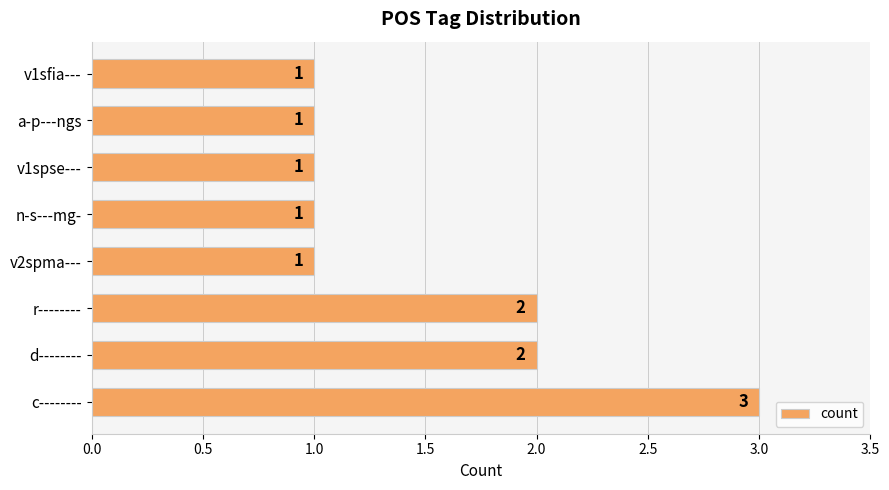

Is it true that the value at a-p---ngs is 0?

False